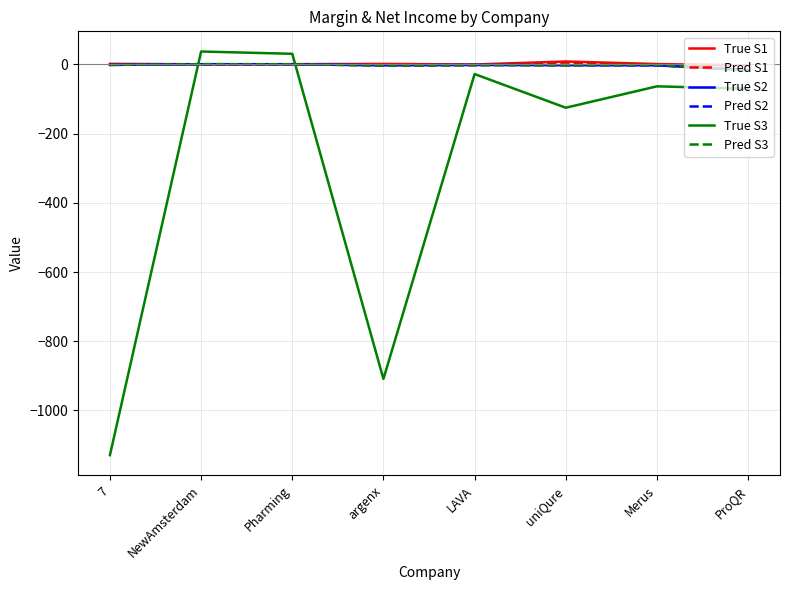

Which series has the largest range (max minus min)?

True S3